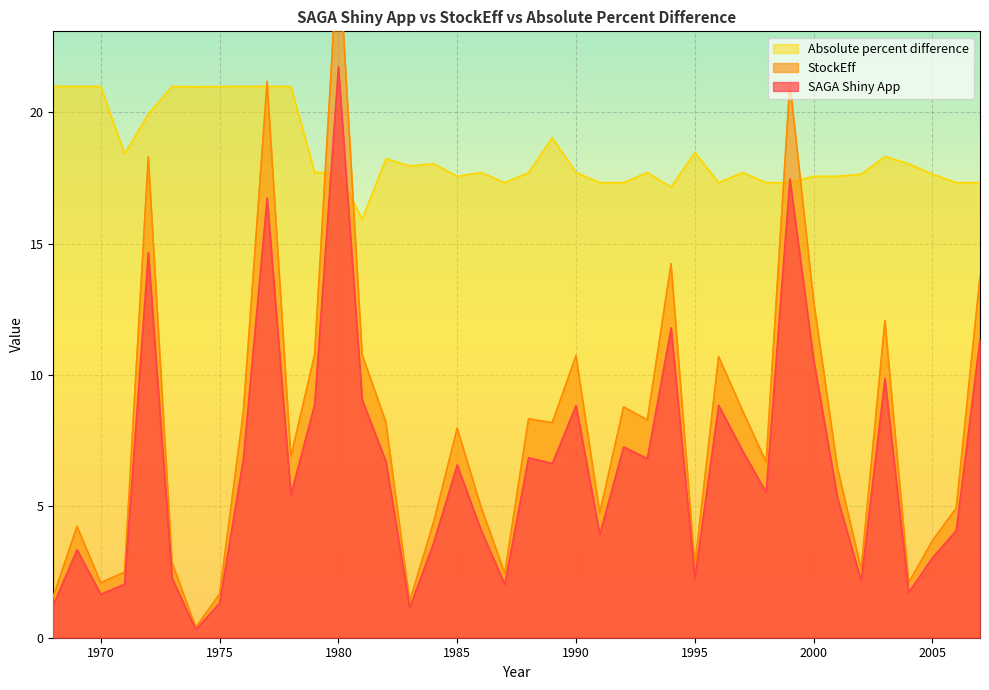

Reading left to right, list all the values displayed in this chart.

SAGA Shiny App: 1.2	3.3	1.7	2.0	14.7	2.3	0.3	1.3	6.8	16.7	5.4	8.9	21.7	9.1	6.7	1.1	3.6	6.6	4.1	2.0	6.9	6.6	8.8	3.9	7.3	6.8	11.8	2.3	8.8	7.1	5.5	17.5	10.6	5.3	2.2	9.9	1.7	3.0	4.1	11.4
StockEff: 1.6	4.2	2.1	2.5	18.3	2.9	0.4	1.7	8.6	21.2	6.9	10.8	26.4	10.8	8.2	1.4	4.4	8.0	5.0	2.5	8.3	8.2	10.7	4.8	8.8	8.3	14.2	2.8	10.7	8.7	6.7	21.1	12.8	6.5	2.6	12.1	2.1	3.7	4.9	13.7
Absolute percent difference: 21.0	21.0	21.0	18.4	19.9	21.0	21.0	21.0	21.0	21.0	21.0	17.7	17.7	15.9	18.2	18.0	18.0	17.6	17.7	17.3	17.7	19.0	17.7	17.3	17.3	17.7	17.1	18.5	17.3	17.7	17.3	17.3	17.6	17.6	17.6	18.3	18.0	17.6	17.3	17.3